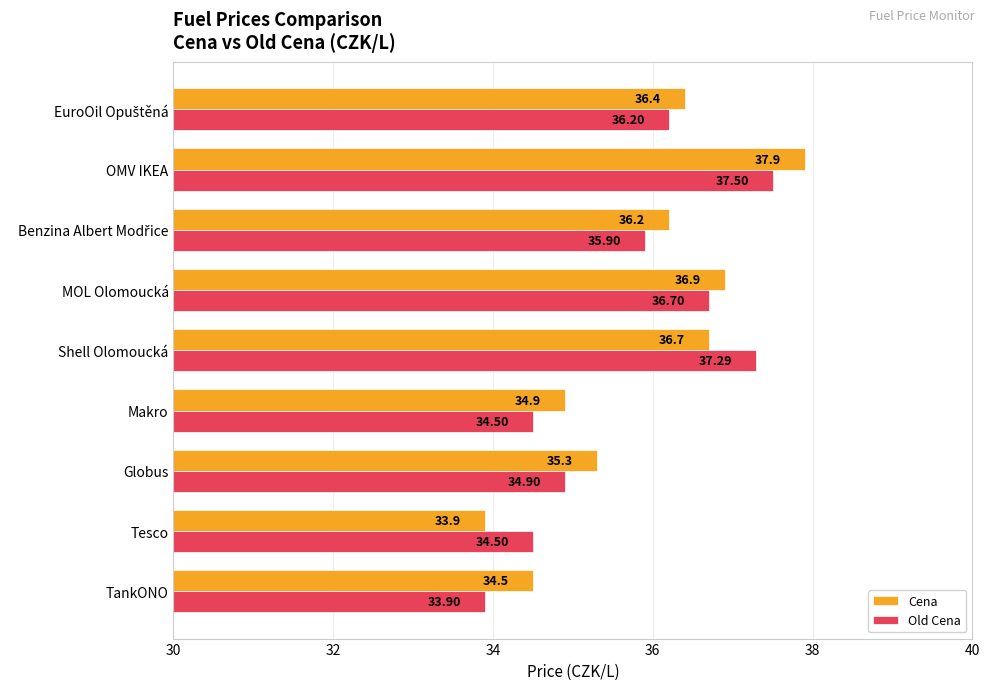

How many values in the Old Cena series exceed 35?

5